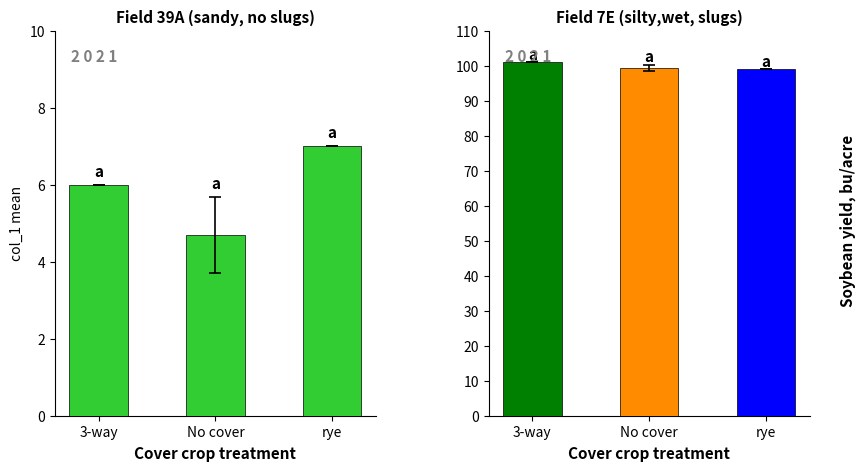

Between 7 and 7, which is larger?

7